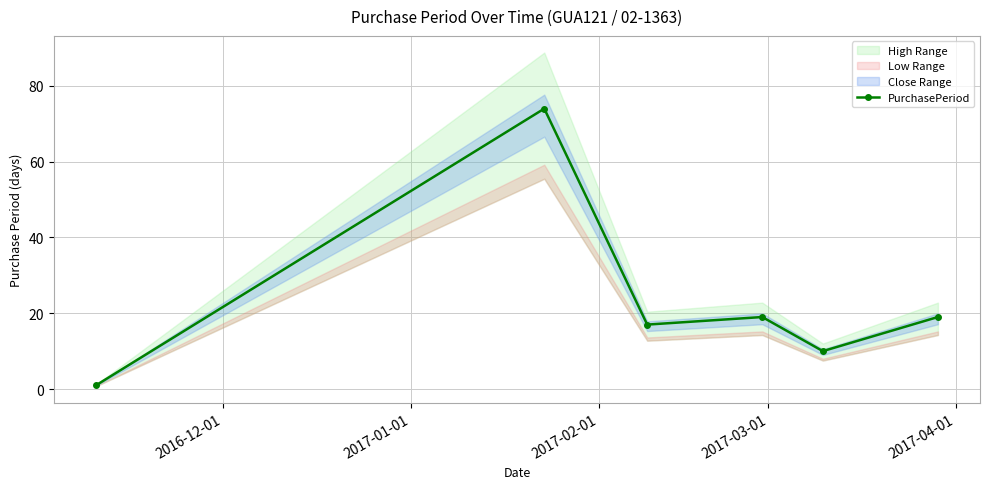

How many points are higher than both their immediate neighbors (excluding endpoints)?

2